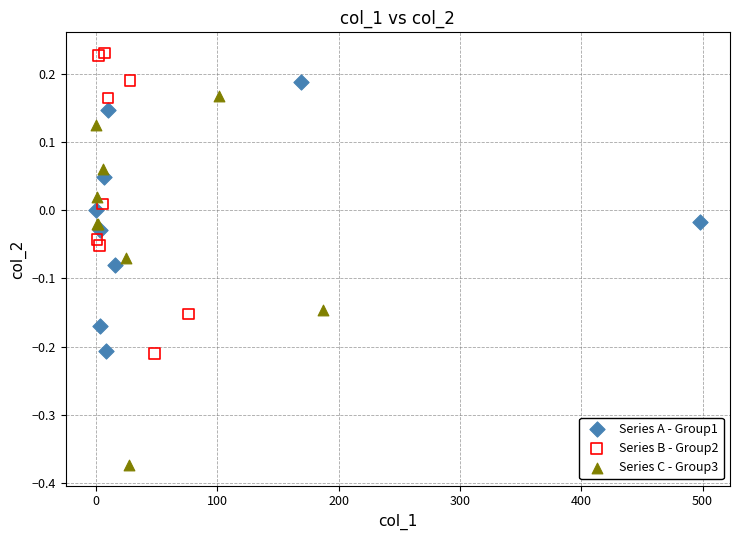

Which series reaches the minimum Y coordinate?

Series C - Group3